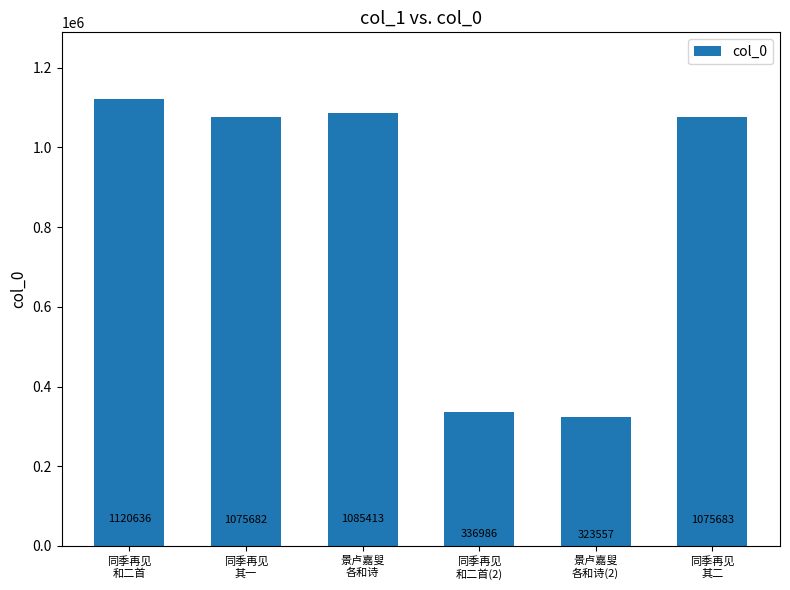

What is the change in value from 景卢嘉叟
各和诗(2) to 同季再见
其二?

+752126